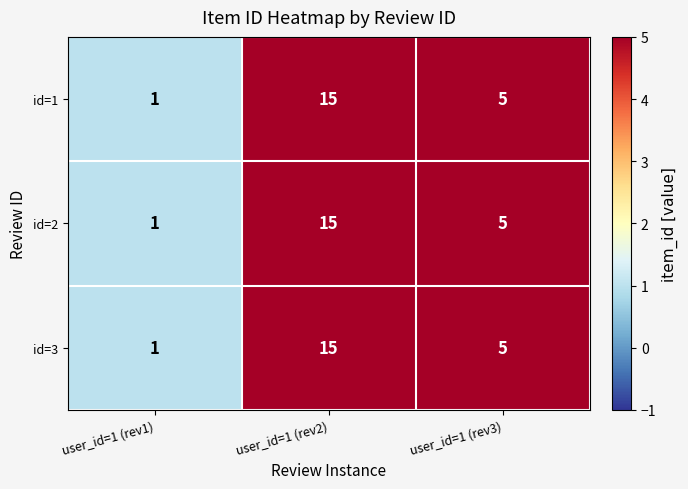

How many data points does each series have?

3